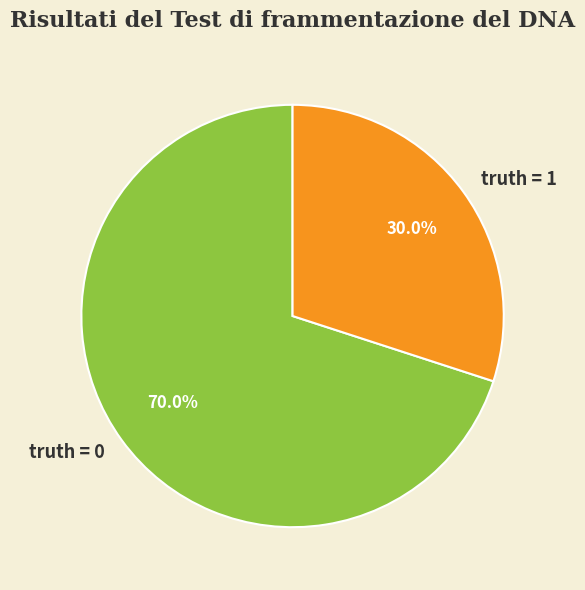

How much of the chart is everything except truth = 0?

30.0%